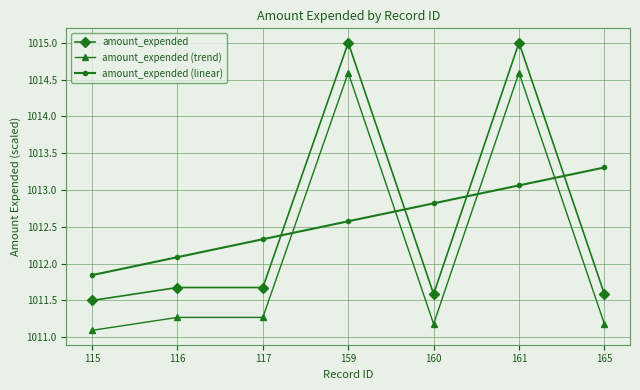

What is the sum of all amount_expended values?

7088.0